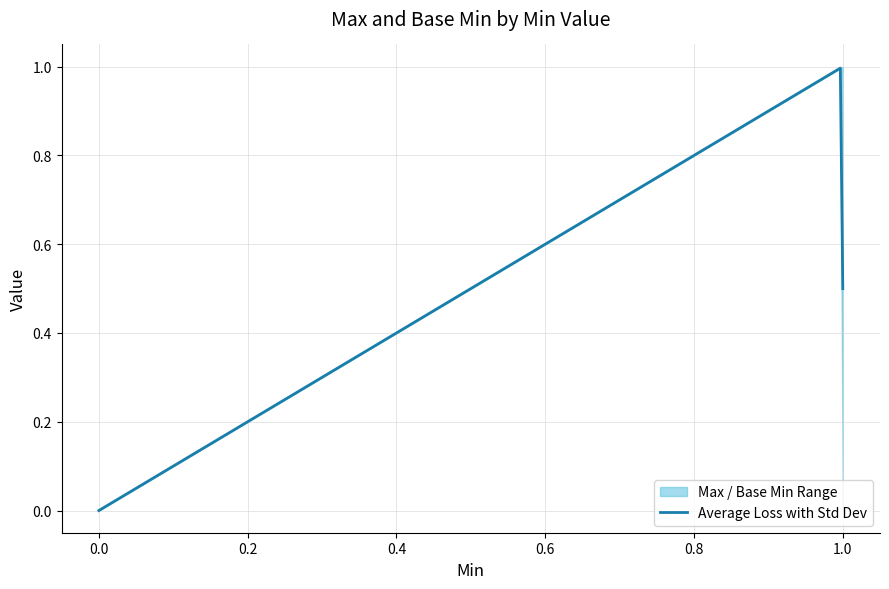

Between 1 and 1, which is larger?

1